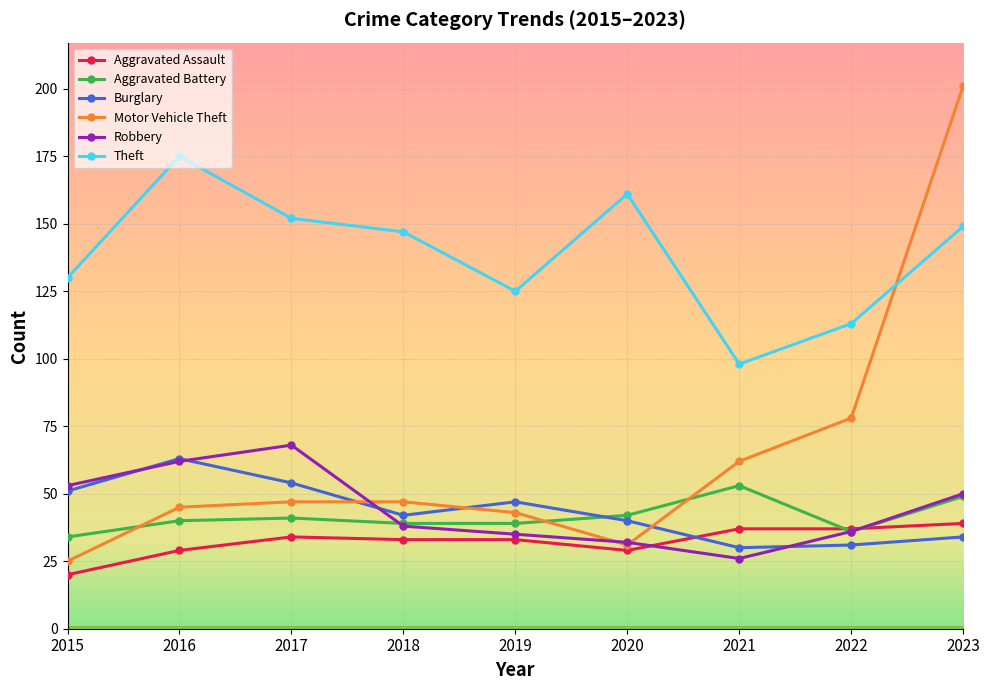

Which category has the highest value in the Aggravated Battery series?

2021